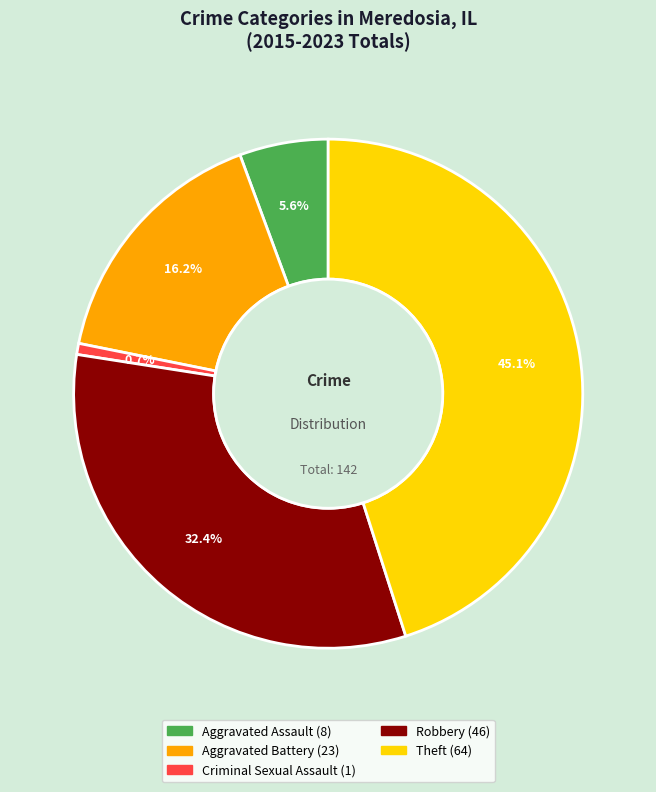

Does Aggravated Battery represent more than half of the total?

No